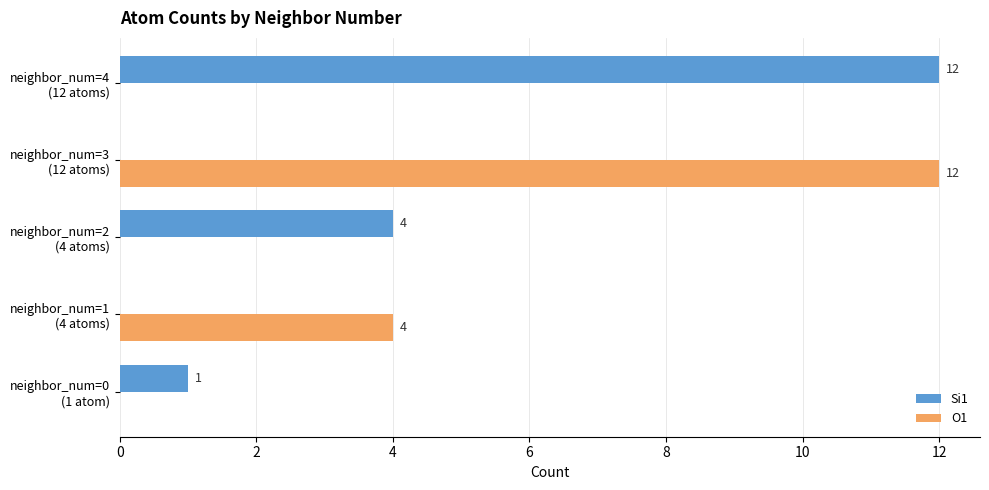

Which series has the largest total across all categories?

Si1